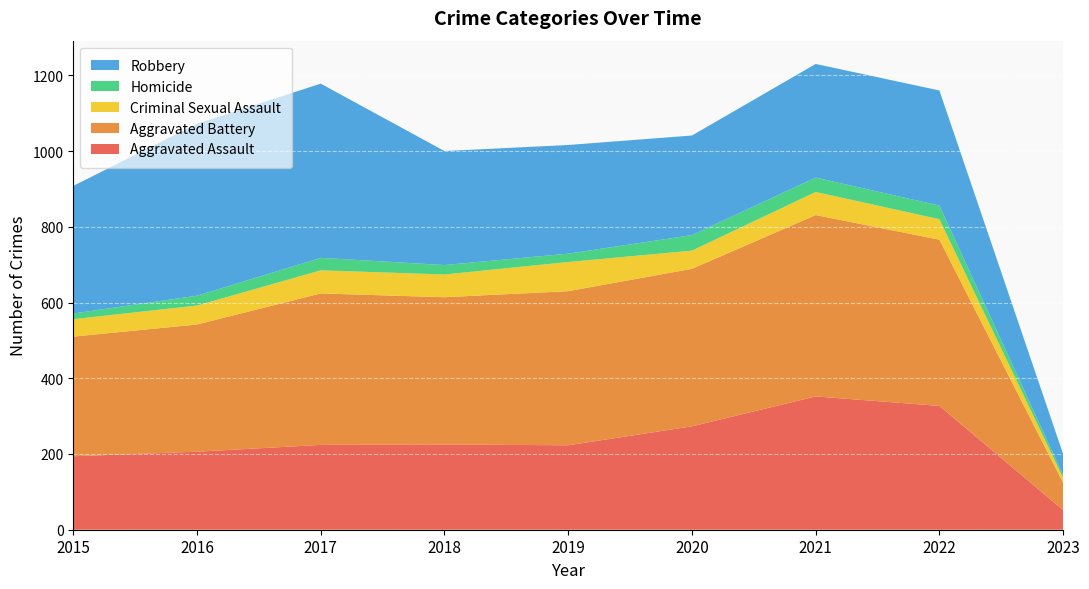

Reading right to left, what are all the values shown in this chart?

Aggravated Assault: 2023=52	2022=327	2021=352	2020=273	2019=223	2018=225	2017=224	2016=206	2015=194
Aggravated Battery: 2023=72	2022=439	2021=479	2020=416	2019=407	2018=389	2017=400	2016=336	2015=316
Criminal Sexual Assault: 2023=13	2022=54	2021=61	2020=48	2019=77	2018=60	2017=61	2016=50	2015=46
Homicide: 2023=7	2022=36	2021=38	2020=41	2019=22	2018=25	2017=33	2016=26	2015=15
Robbery: 2023=56	2022=304	2021=300	2020=263	2019=287	2018=301	2017=460	2016=454	2015=337